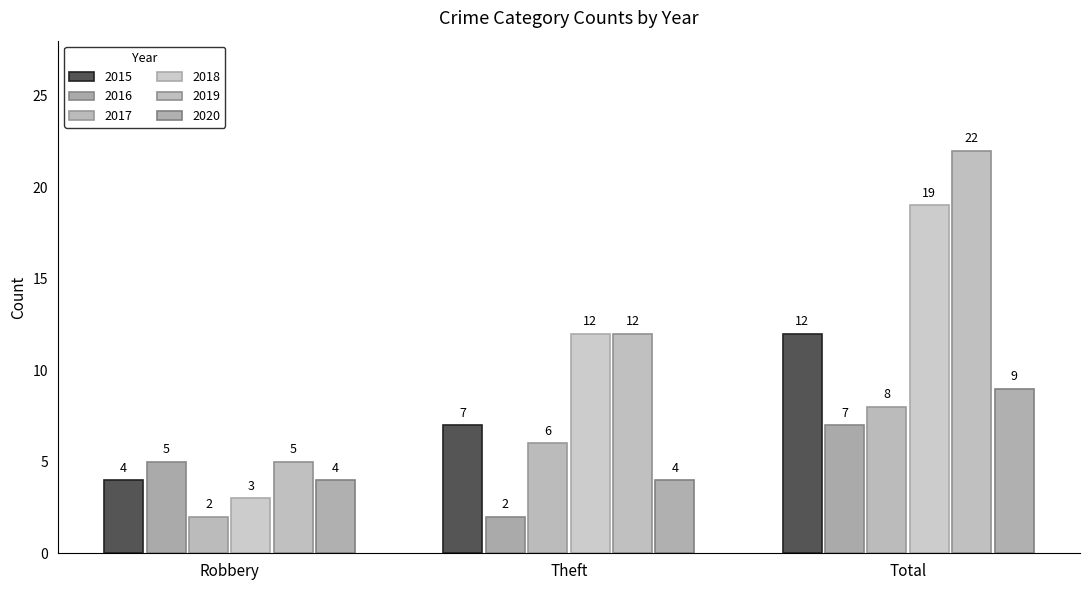

Between Total and Robbery, which is larger?

Total